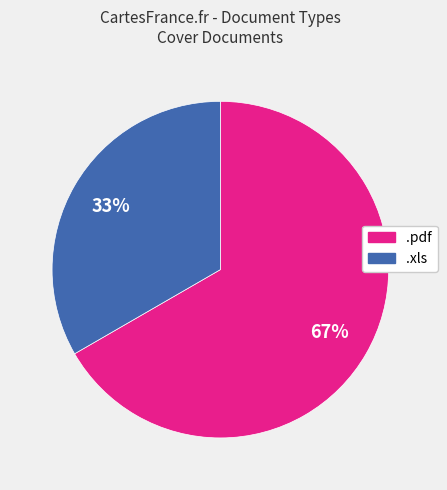

To the nearest percent, what is the combined percentage of .pdf and .xls?

100%